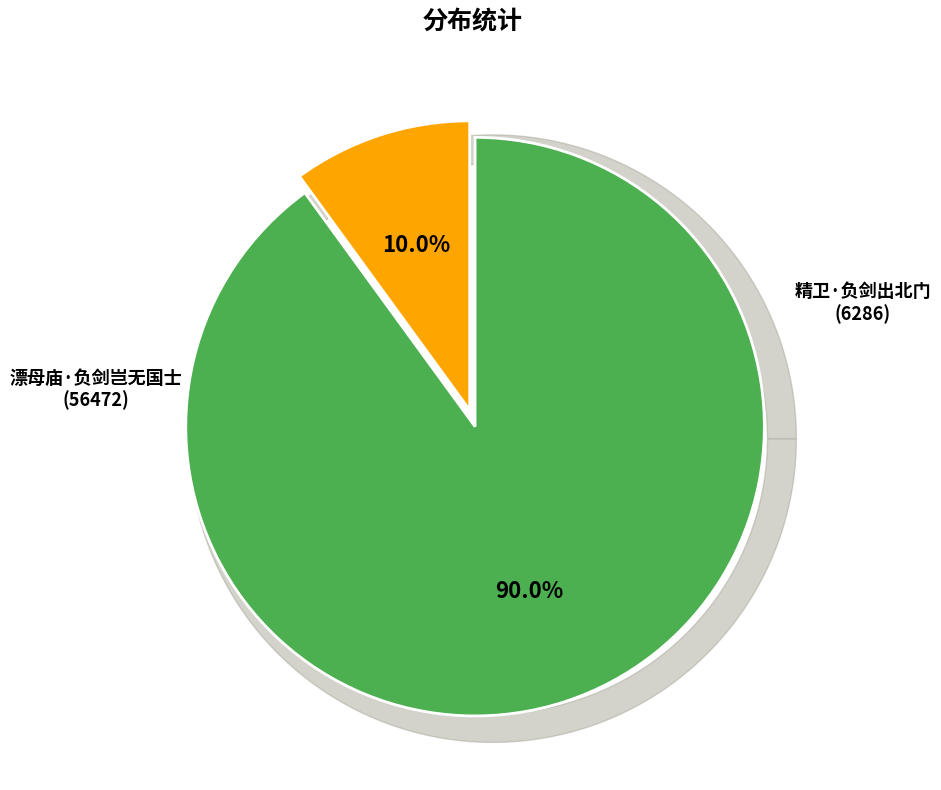

The 精卫·负剑出北门 slice represents 19% of the pie. True or false?

False